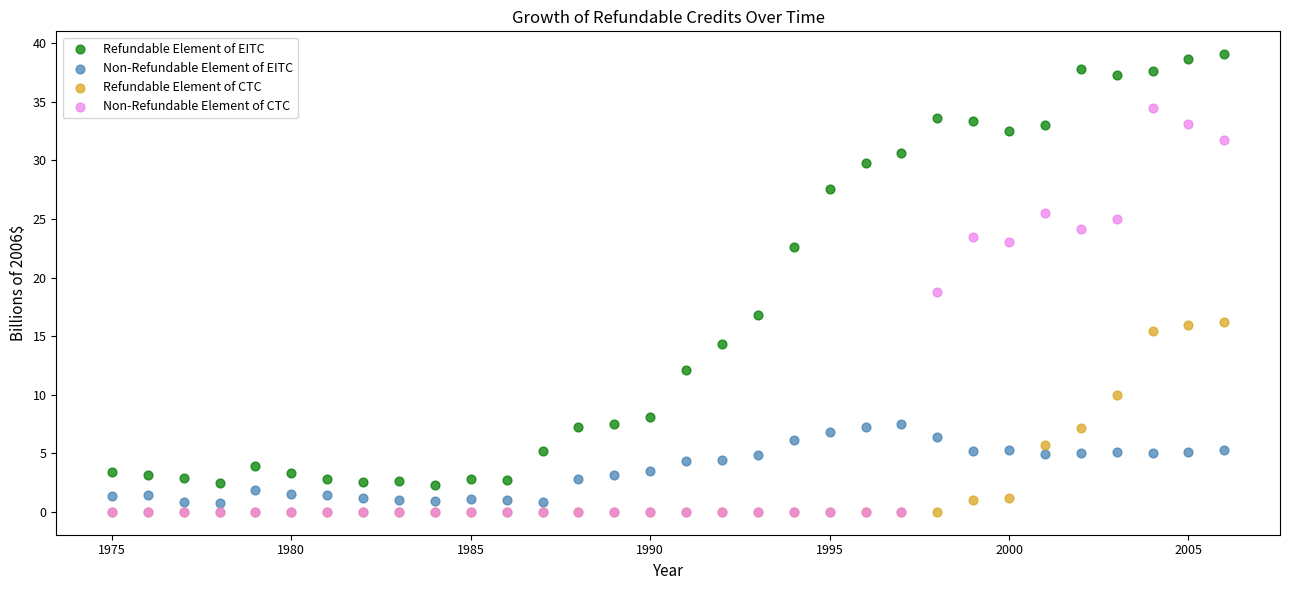

Which series contains the highest Y value?

Refundable Element of EITC